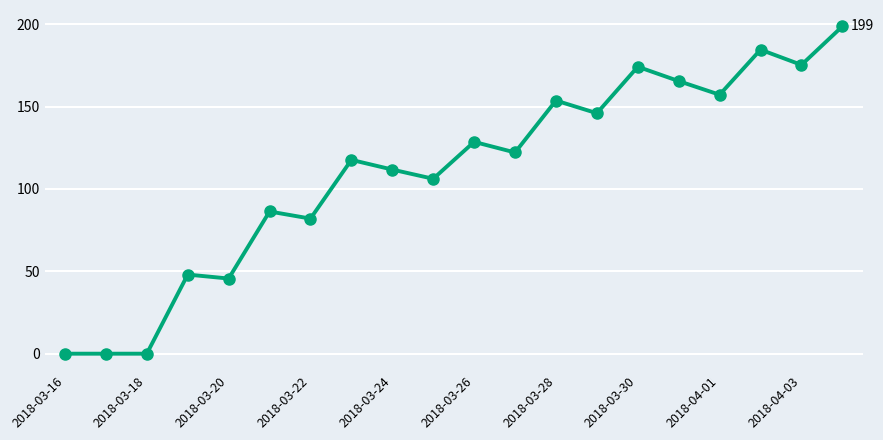

What is the value of the 5th point from the left?

45.6